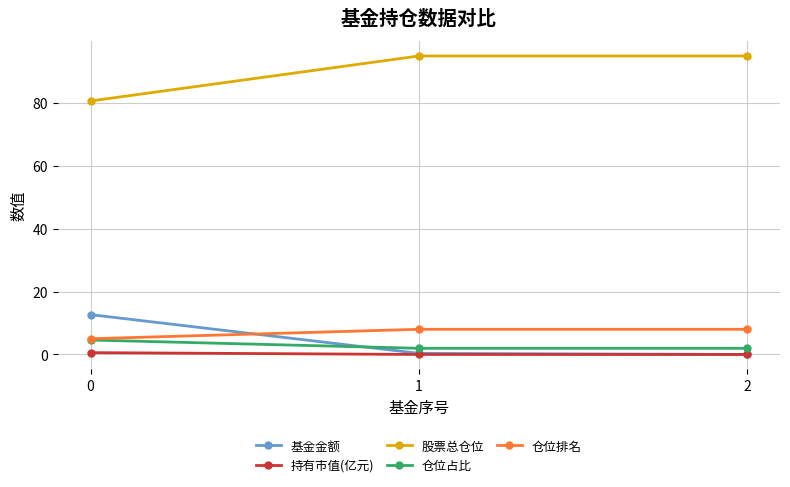

What are all the series names shown in the legend?

基金金额, 持有市值(亿元), 股票总仓位, 仓位占比, 仓位排名